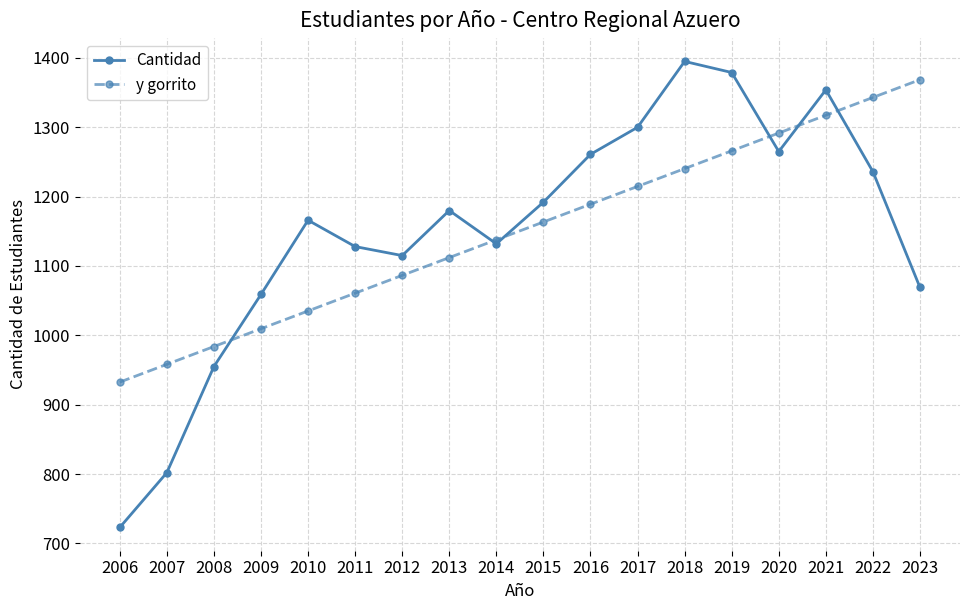

How many interior local valleys does the Cantidad series have?

3